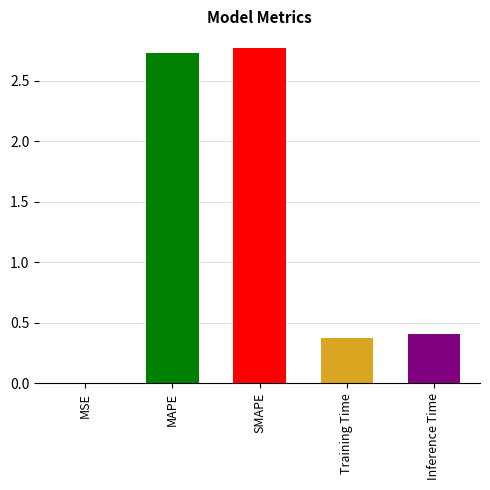

Which has a higher value, MSE or Inference Time?

Inference Time